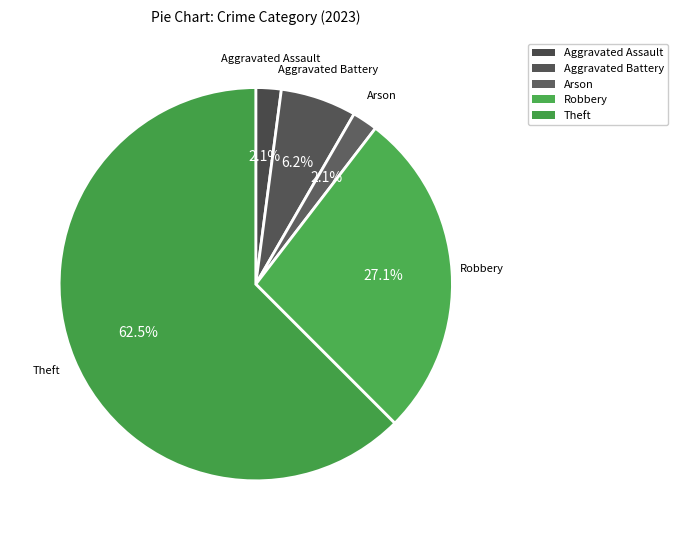

How many segments does this pie chart have?

5